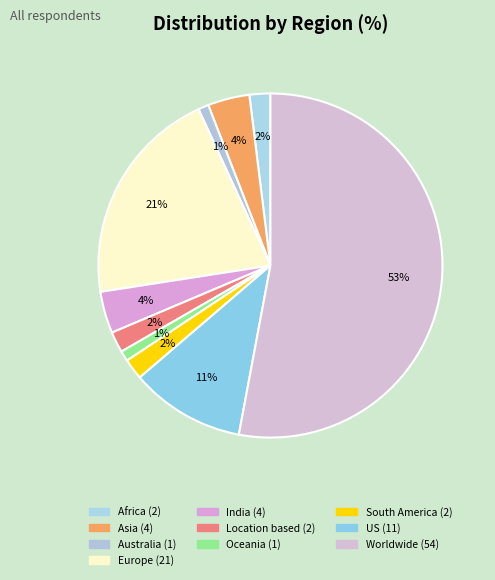

Which category has the smallest portion of the pie?

Australia